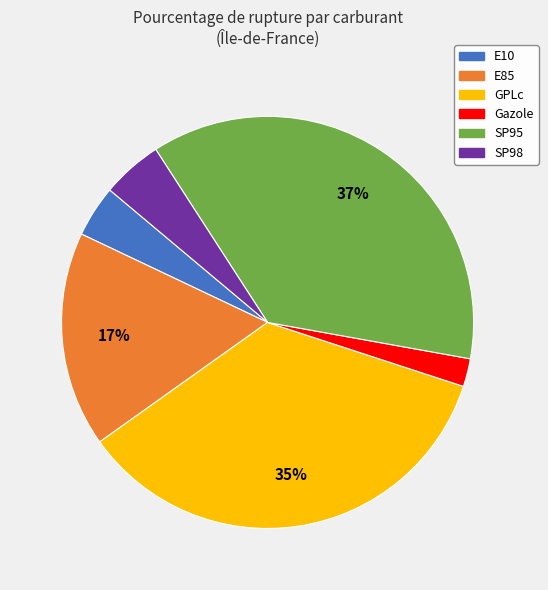

Which has a higher value, SP95 or E85?

SP95